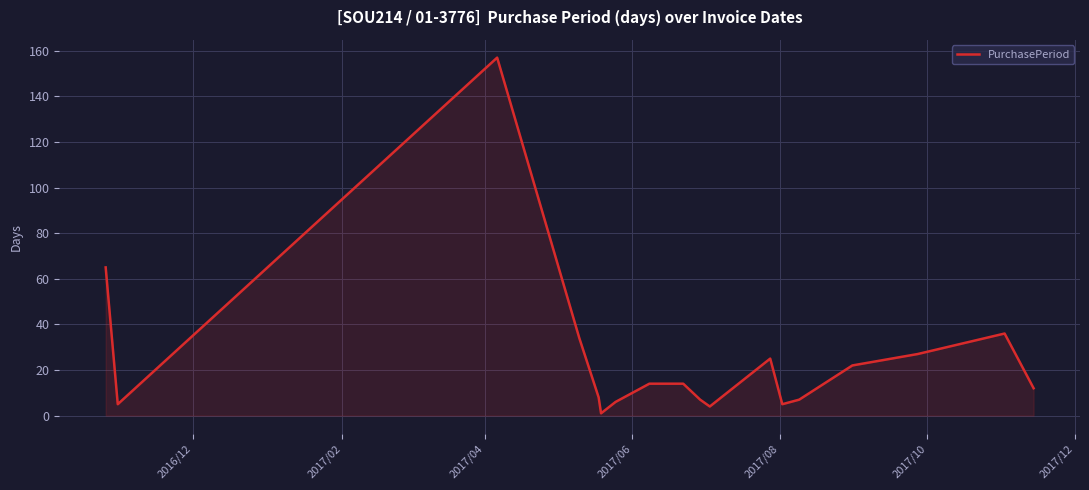

What is the maximum value shown in the chart?

157